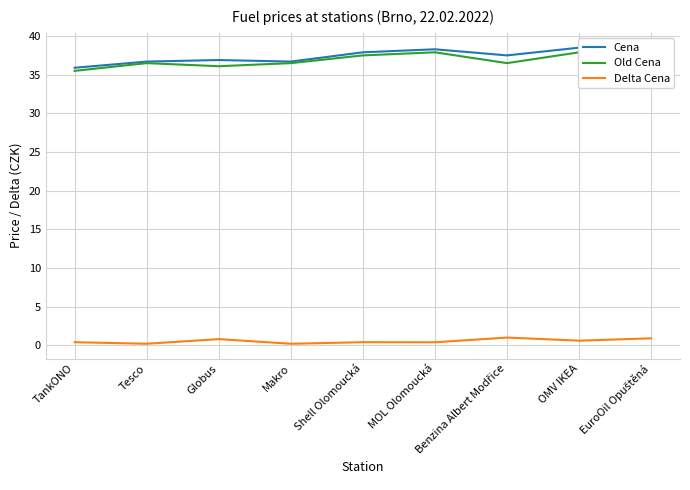

What is the total value across all series at OMV IKEA?

77.0